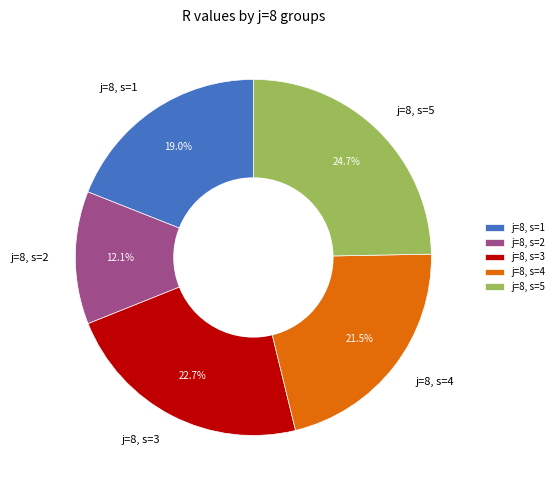

How many slices are in this pie chart?

5